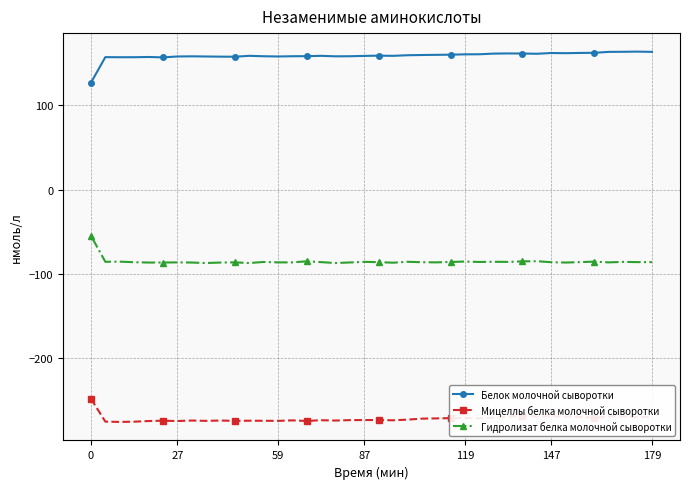

What is the sum of all Гидролизат белка молочной сыворотки values?

-3411.5